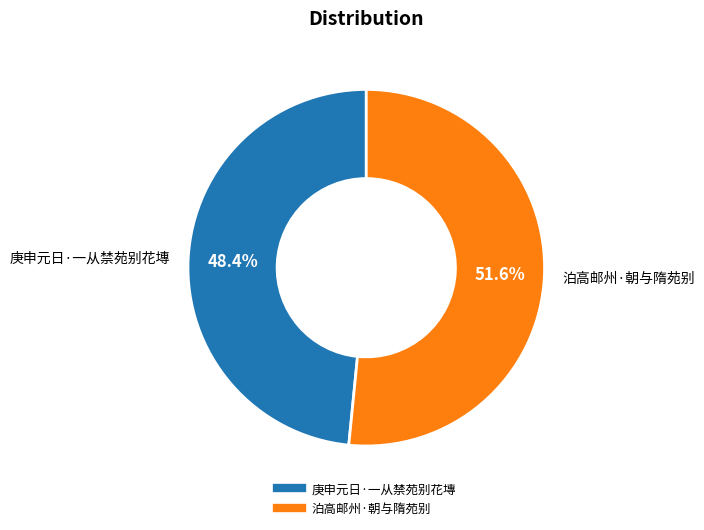

To the nearest percent, what is the combined percentage of 泊高邮州·朝与隋苑别 and 庚申元日·一从禁苑别花塼?

100%